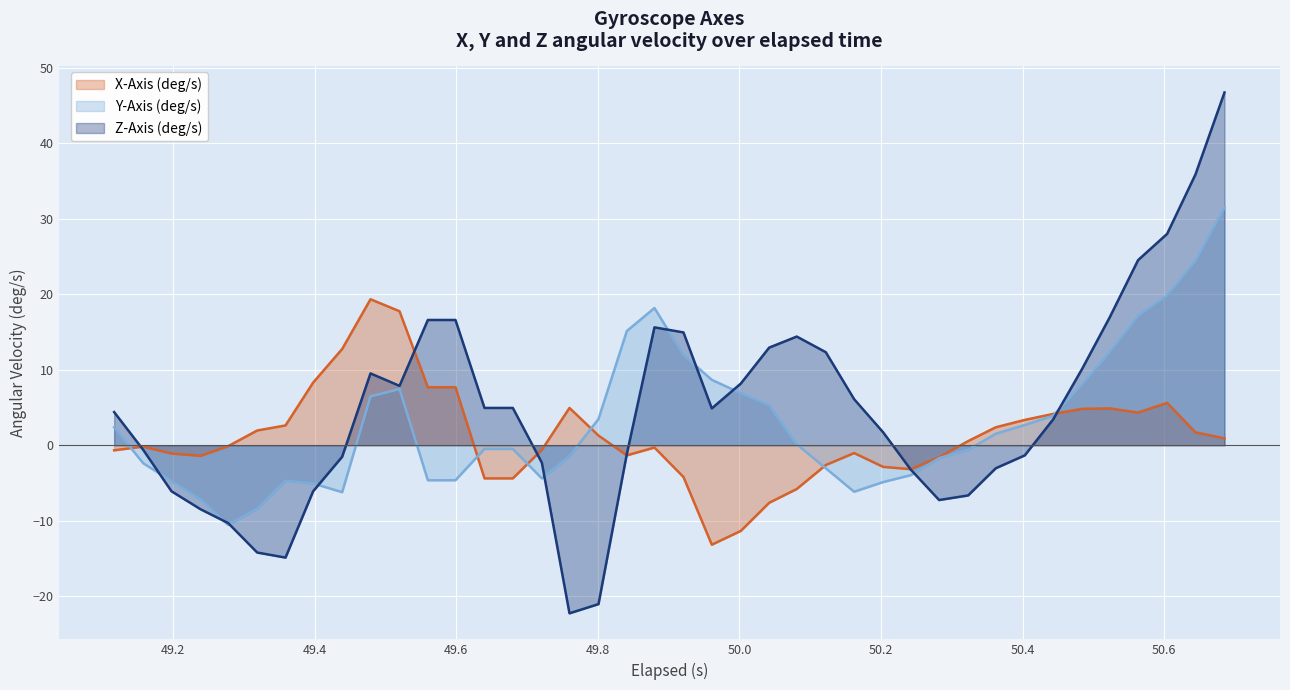

What is the minimum value for X-Axis (deg/s)?

-13.2